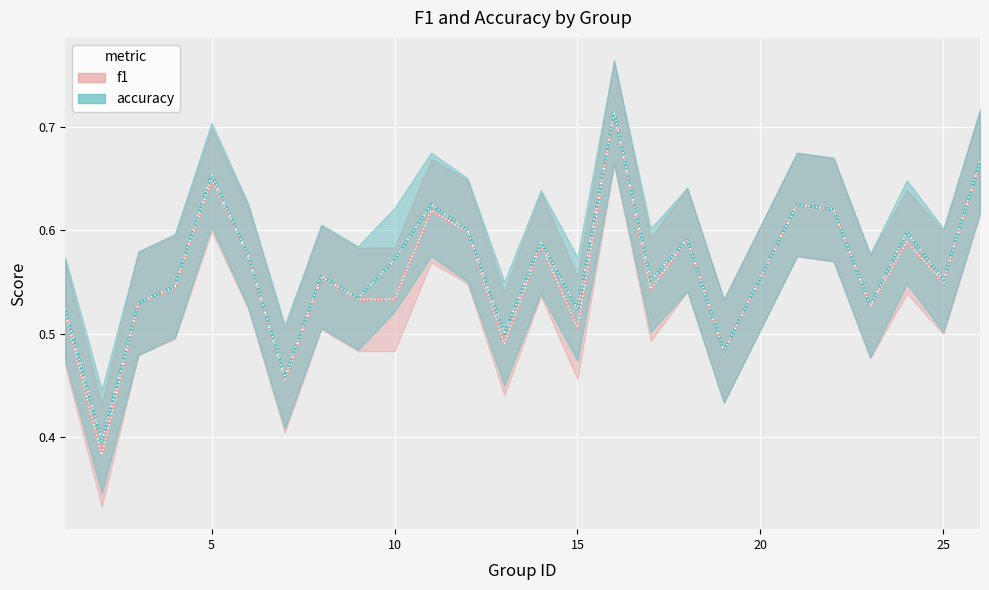

What is the maximum value for accuracy?

0.7